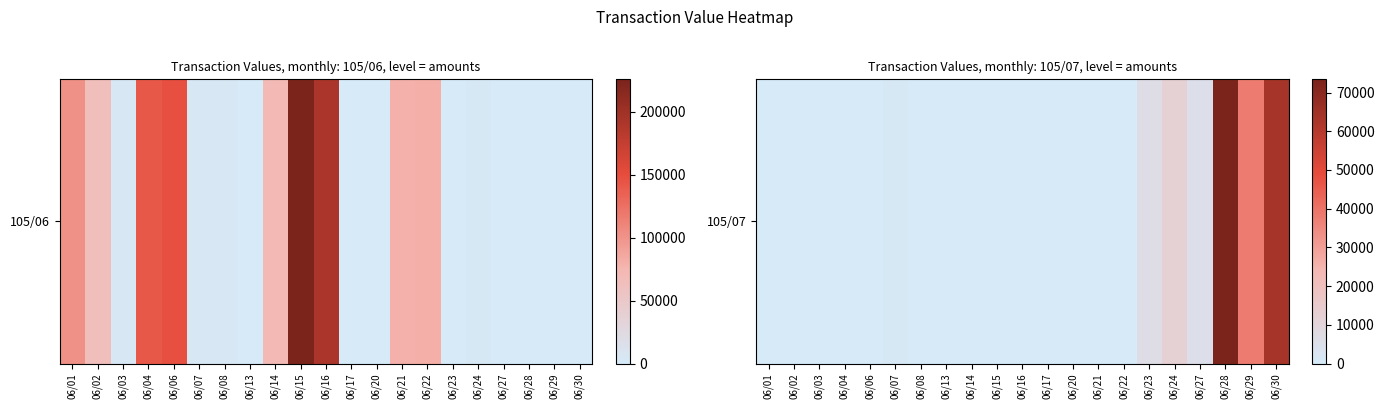

What is the difference between the maximum and second lowest values?

73410